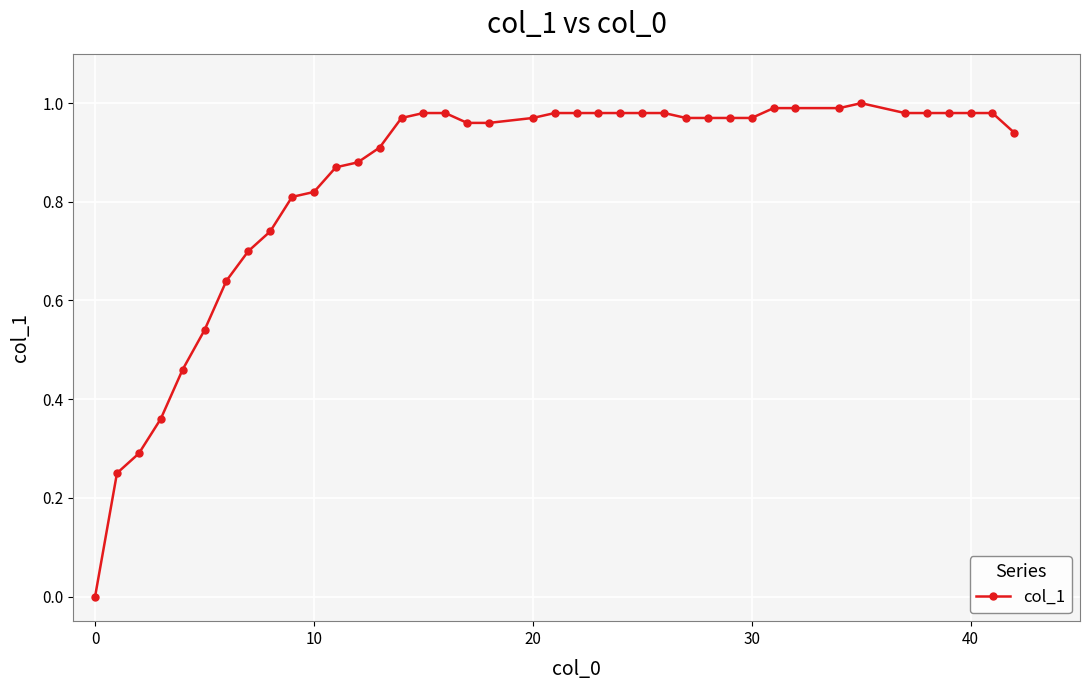

How many interior local peaks (higher than both neighbors) does the data have?

1